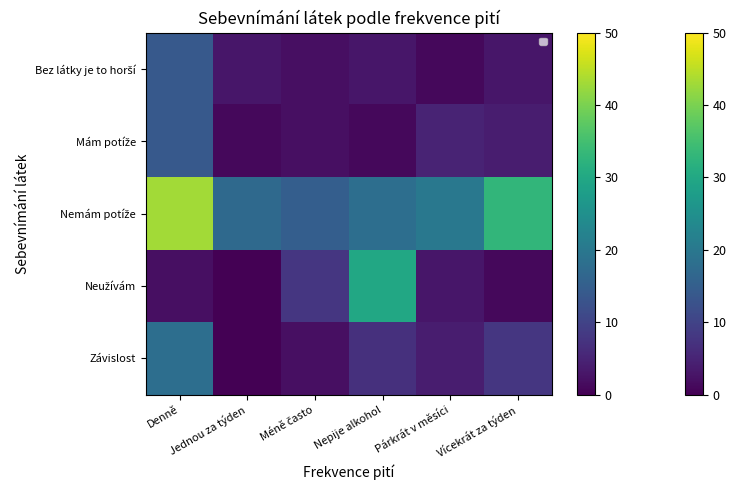

The value of Závislost at Párkrát v měsíci is 4.0. True or false?

True